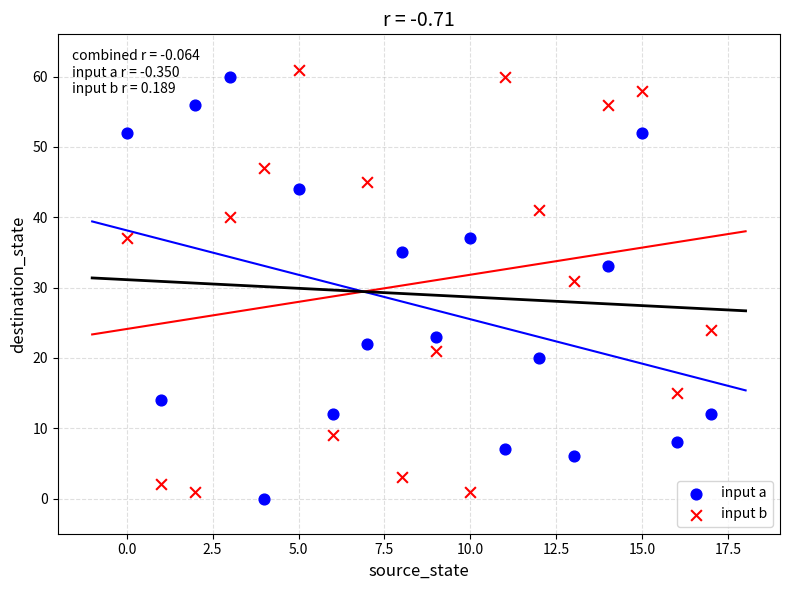

Across all data points, what is the range of Y values (max minus min)?

61